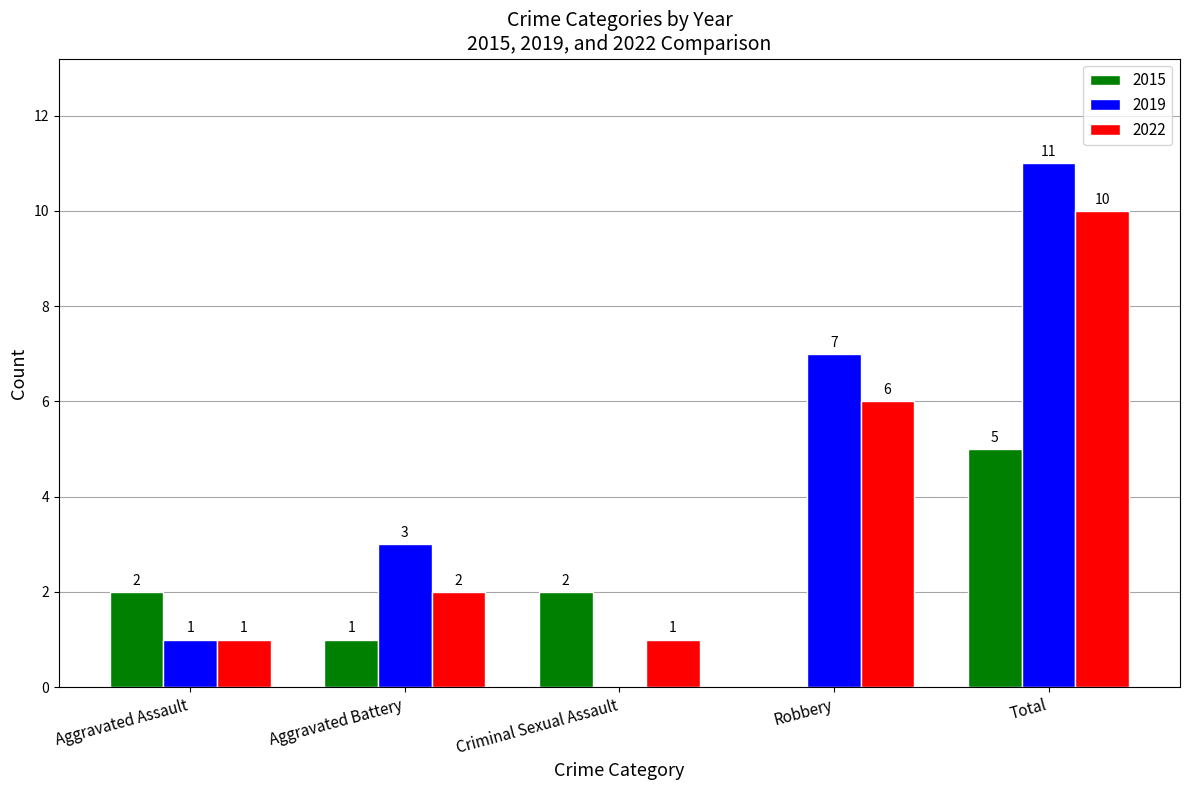

What is the approximate value of 2022 at Robbery?

6